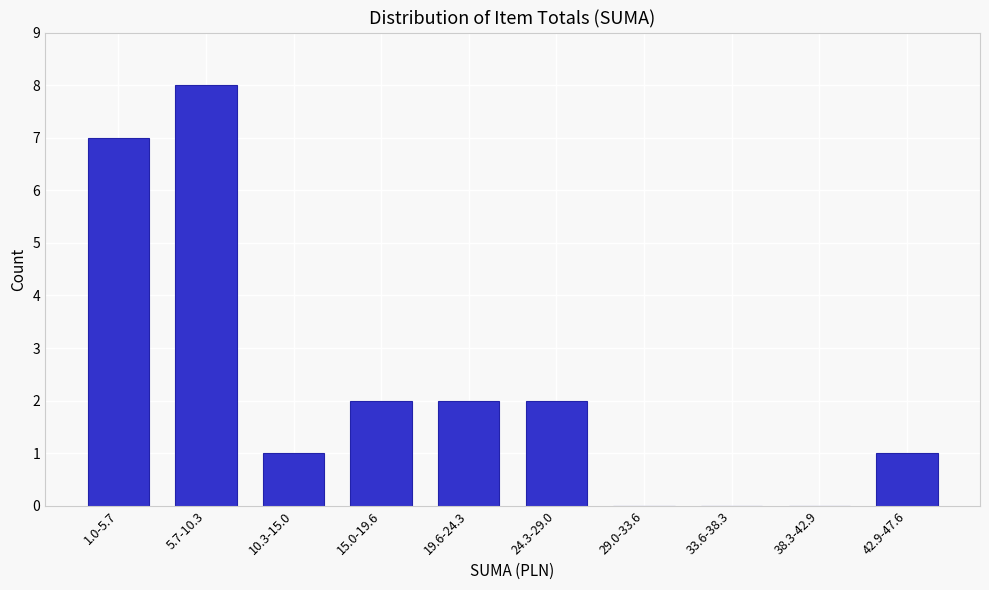

Reading left to right, extract all data points from this chart.

1.0-5.7=7	5.7-10.3=8	10.3-15.0=1	15.0-19.6=2	19.6-24.3=2	24.3-29.0=2	29.0-33.6=0	33.6-38.3=0	38.3-42.9=0	42.9-47.6=1